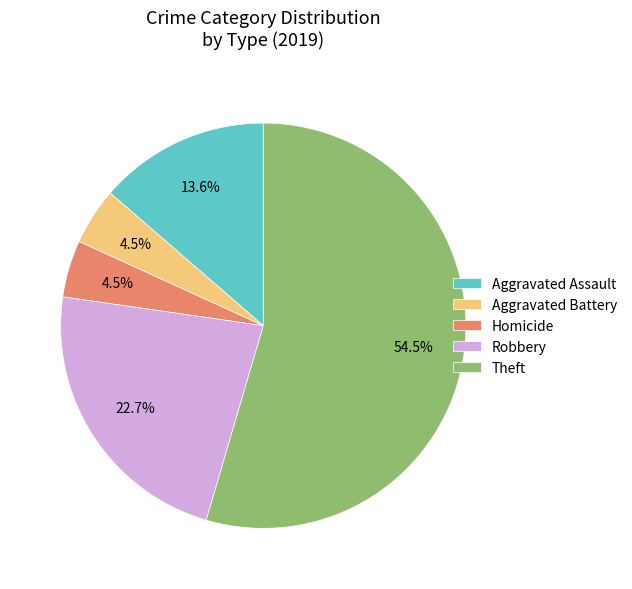

To the nearest percent, what is the combined percentage of Robbery and Aggravated Battery?

27%